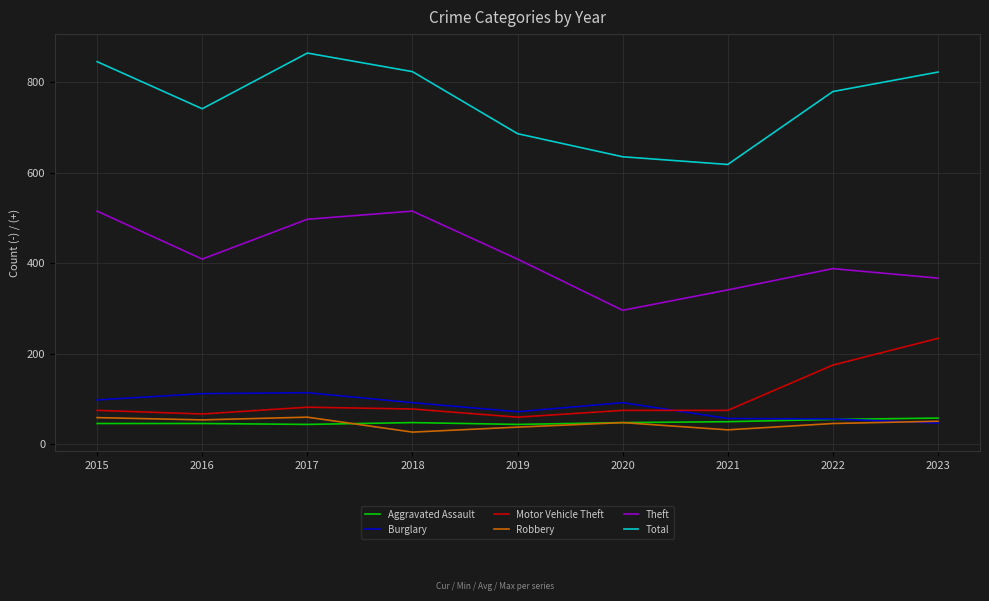

What is the difference between the highest and lowest values at 2017?

820